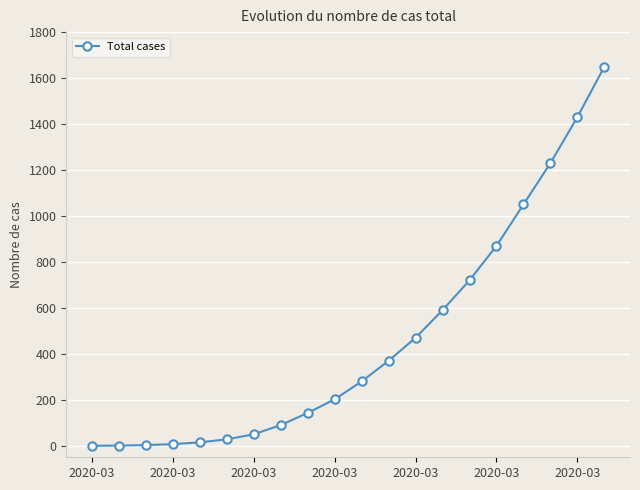

What is the maximum value shown in the chart?

1650